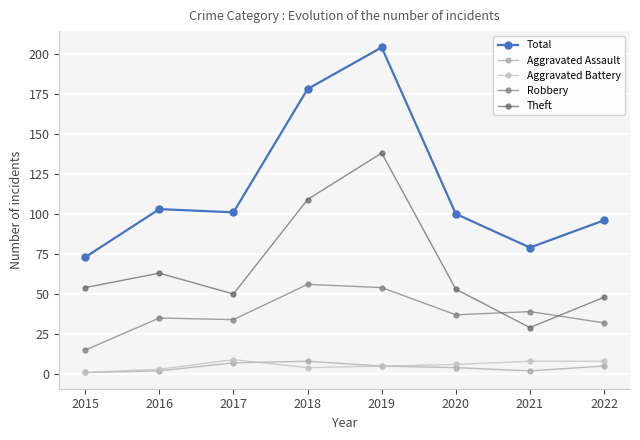

Reading left to right, extract all data points from this chart.

Total: 73	103	101	178	204	100	79	96
Aggravated Assault: 1	2	7	8	5	4	2	5
Aggravated Battery: 1	3	9	4	5	6	8	8
Robbery: 15	35	34	56	54	37	39	32
Theft: 54	63	50	109	138	53	29	48